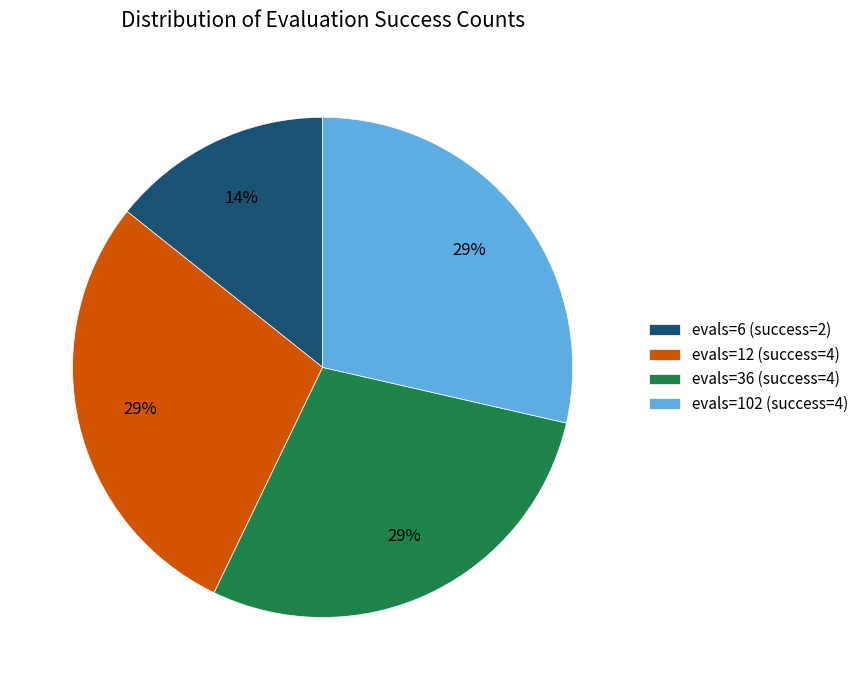

What is the smallest slice in the pie chart?

evals=6 (success=2)